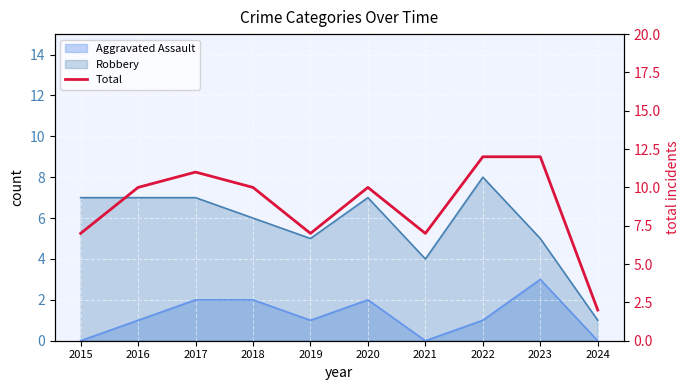

What is the value of the 10th point from the left?

2